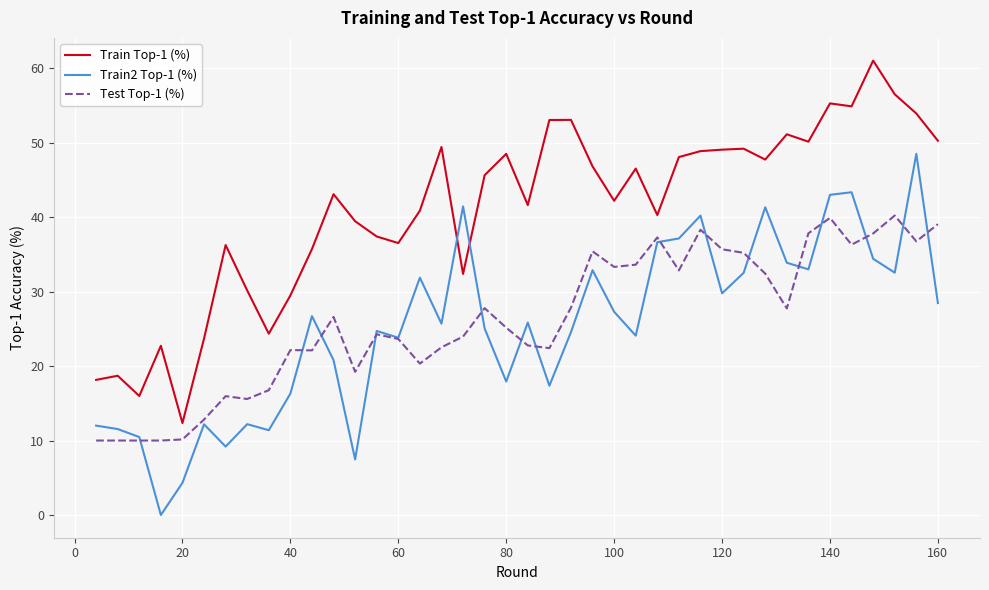

List the series in order of their peak value, lowest first.

Test Top-1 (%), Train2 Top-1 (%), Train Top-1 (%)